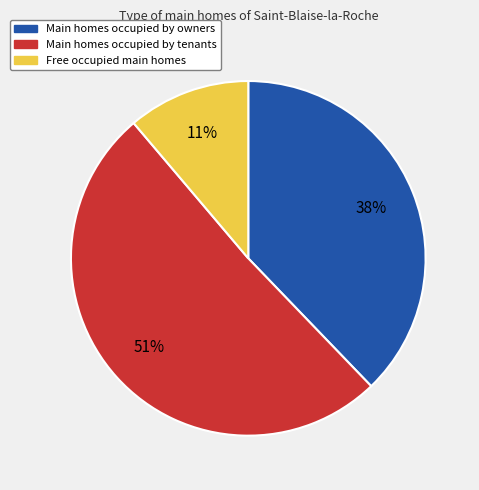

To the nearest percent, what is the difference between the largest and smallest slice percentages?

40%